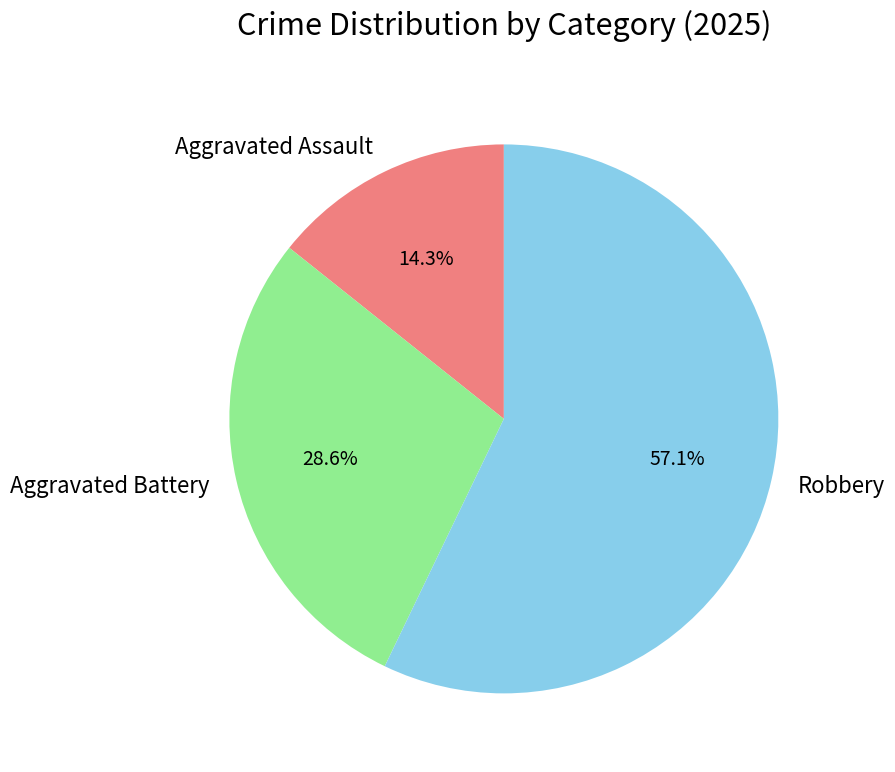

Count the number of slices in the pie.

3